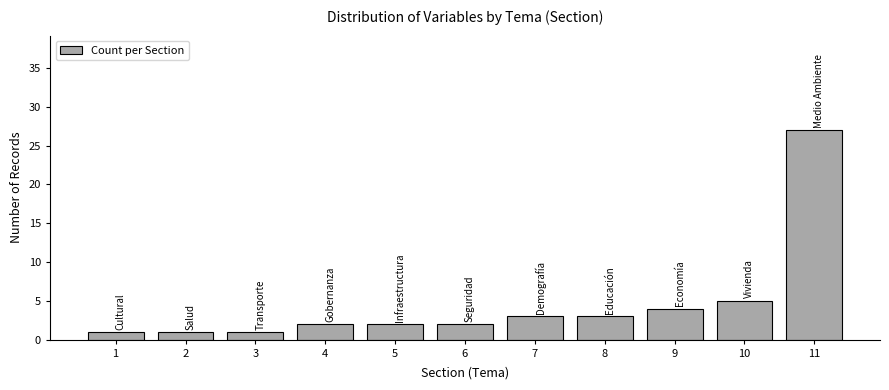

Reading left to right, transcribe all the data shown in this chart.

1	1	1	2	2	2	3	3	4	5	27